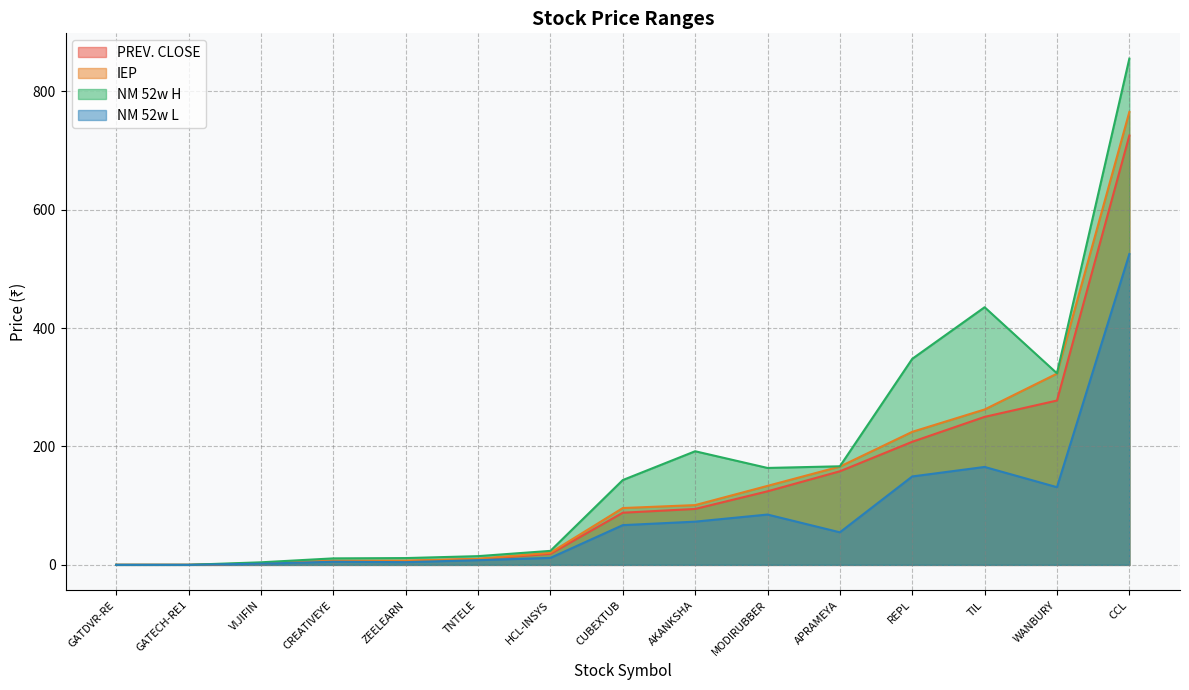

Which series has the widest spread of values?

NM 52w H